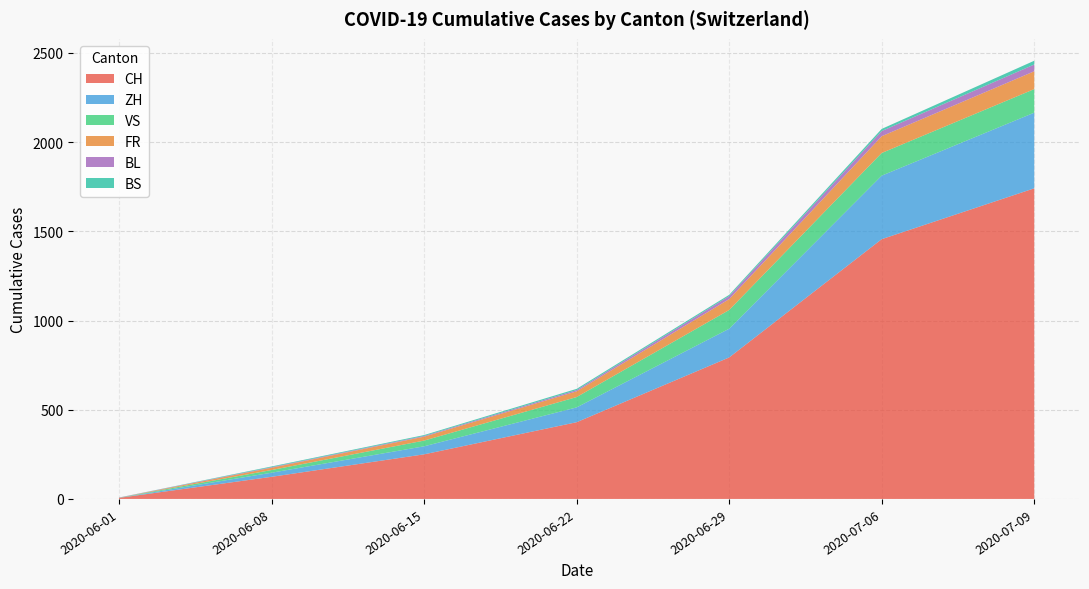

The value of CH at 2020-08-31 is 2664. True or false?

False